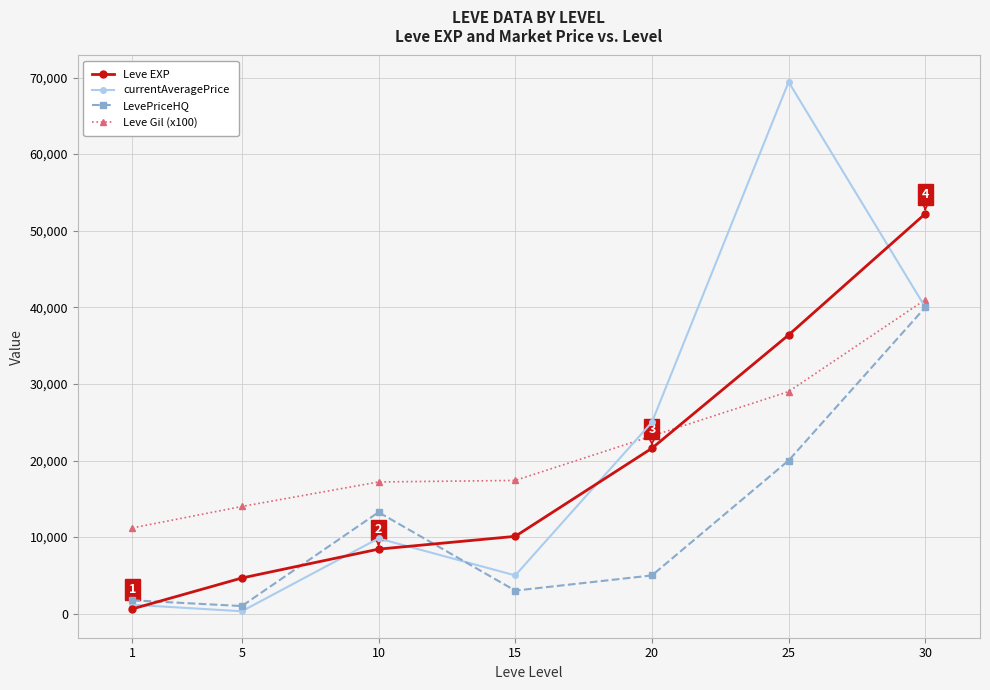

How many times do Leve Gil (x100) and Leve EXP cross each other?

1